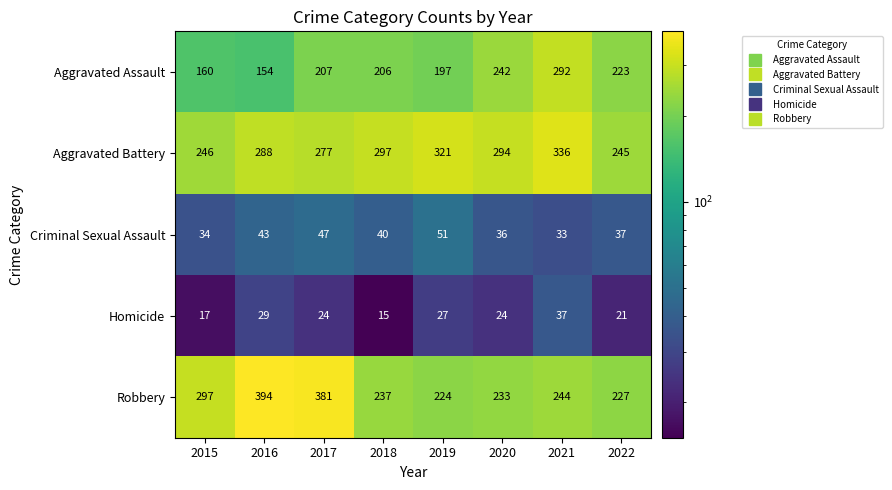

What is the difference between the Robbery values at 2022 and 2017?

154